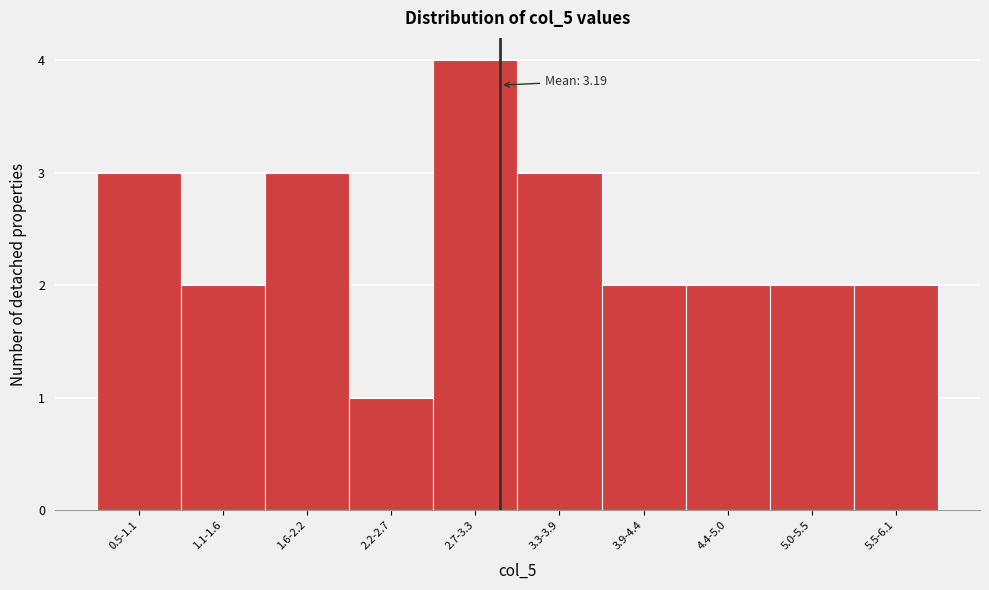

Reading right to left, extract all data points from this chart.

2	2	2	2	3	4	1	3	2	3